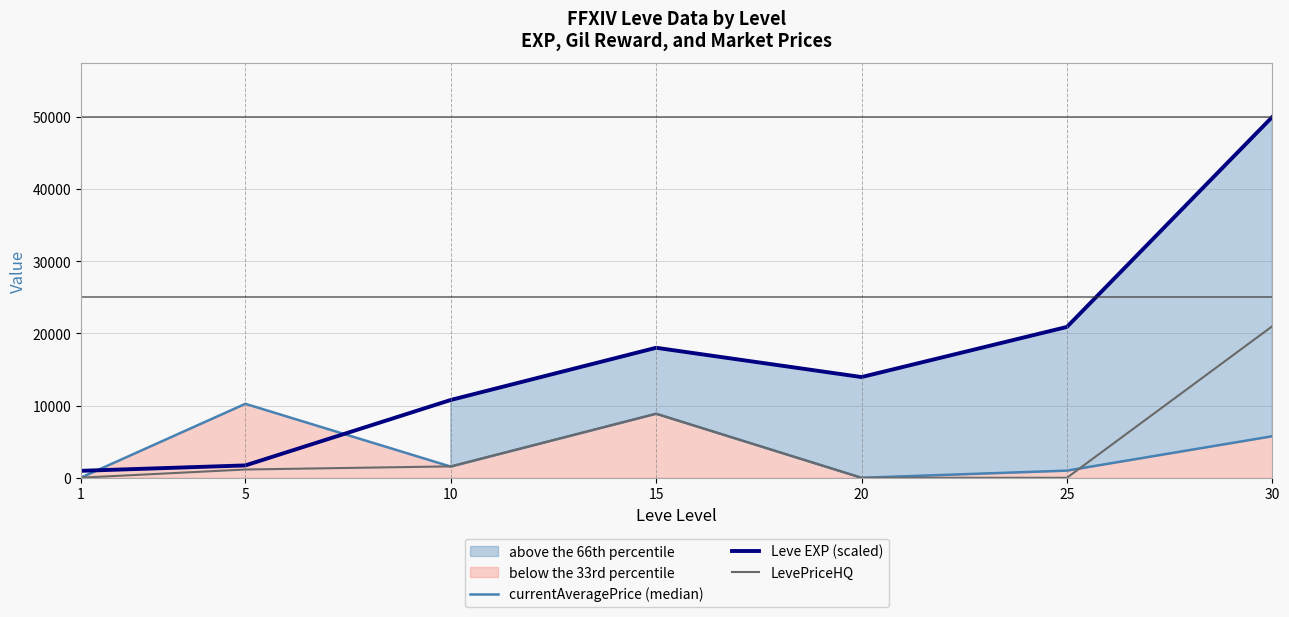

Is it true that currentAveragePrice (median) equals 0.0 at 20?

True